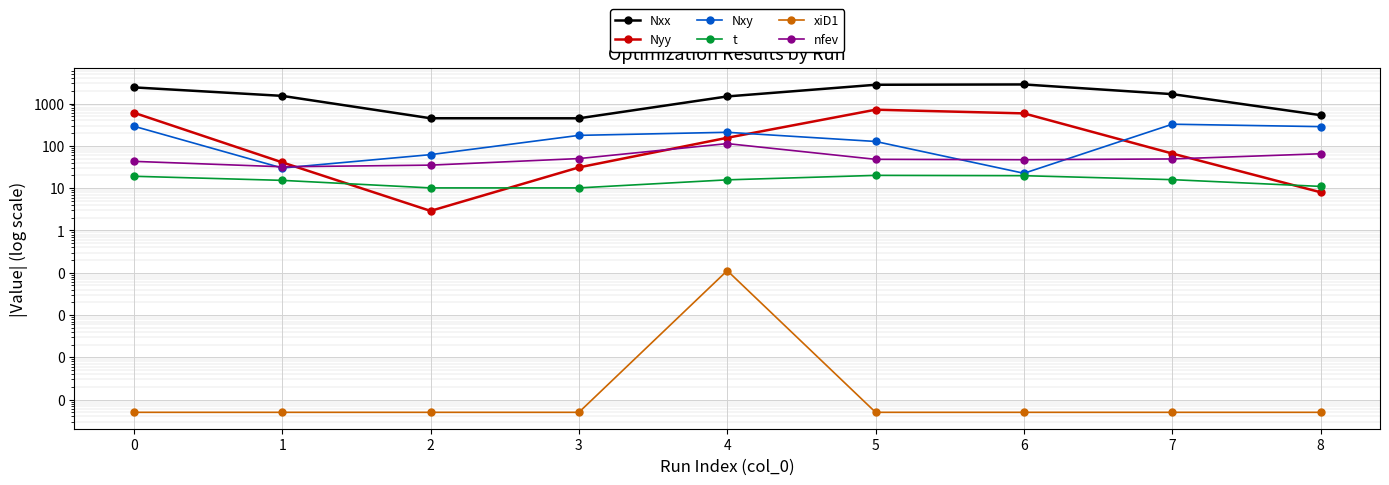

At which label does Nxx reach its minimum?

3